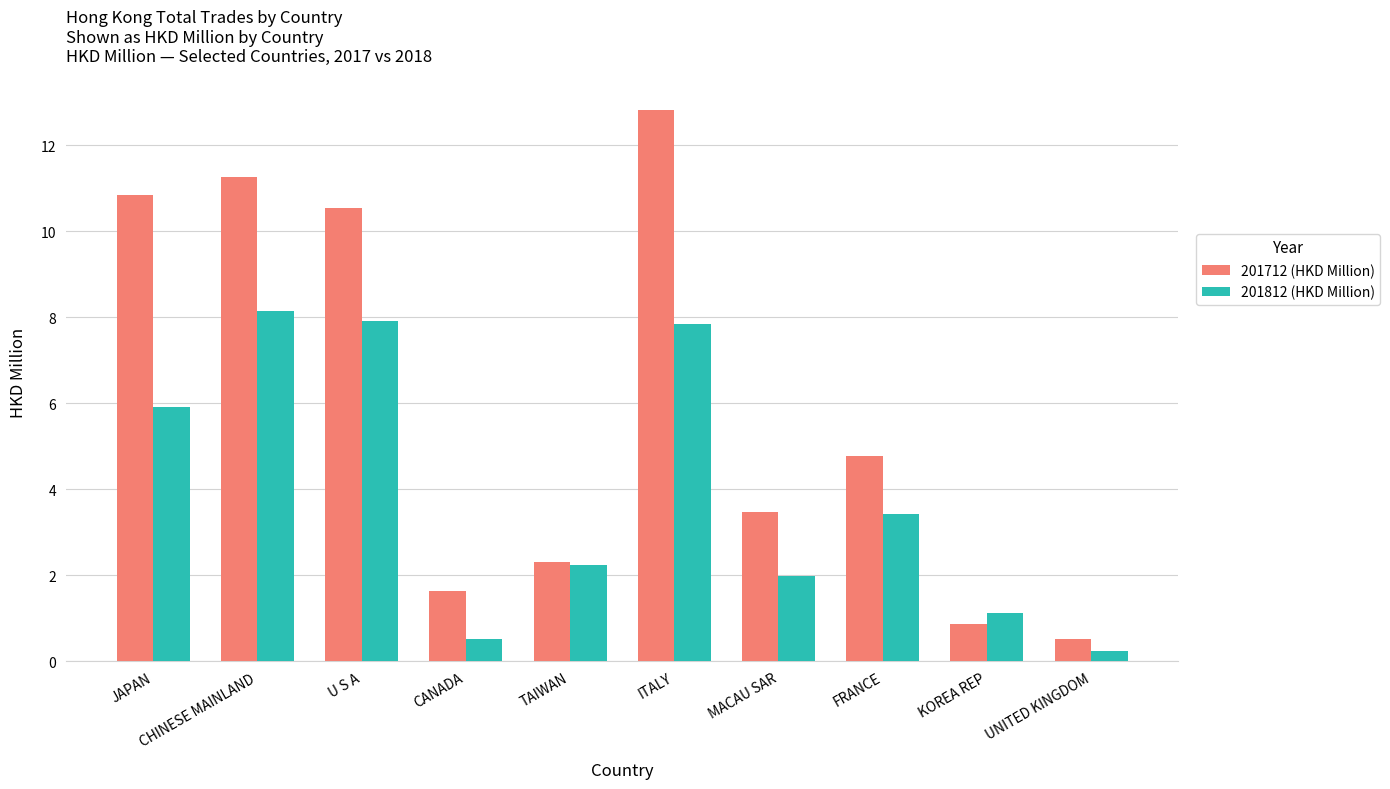

Are the bars grouped side by side (vs. stacked)?

Yes